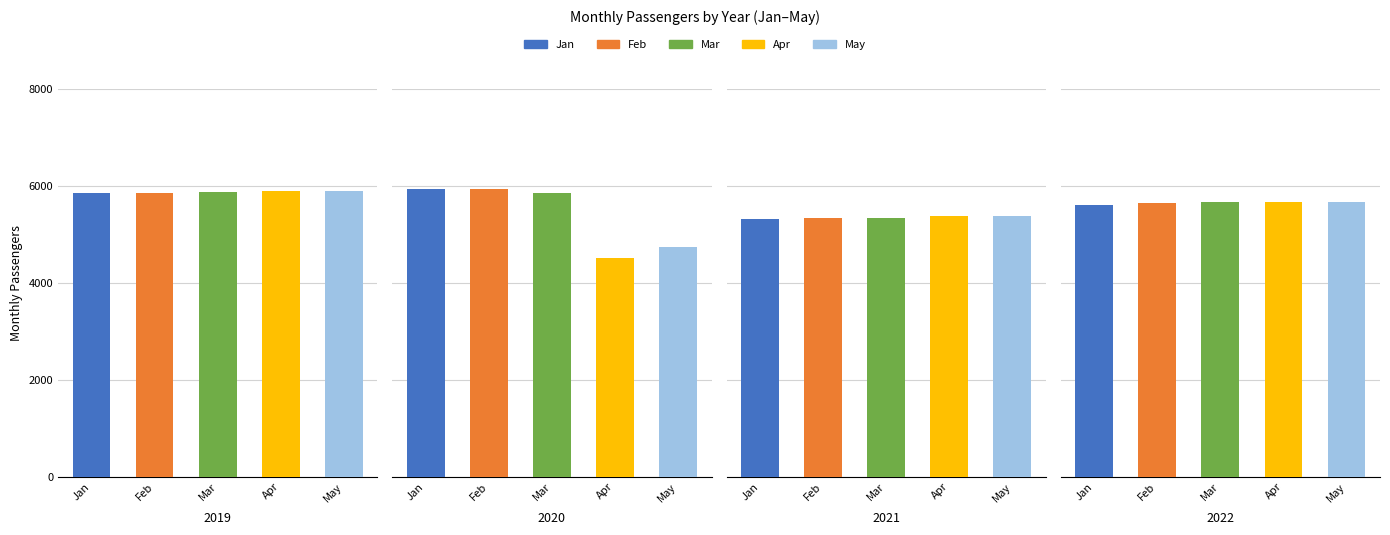

What is the value of the Feb bar at the 1st from the left?

5856